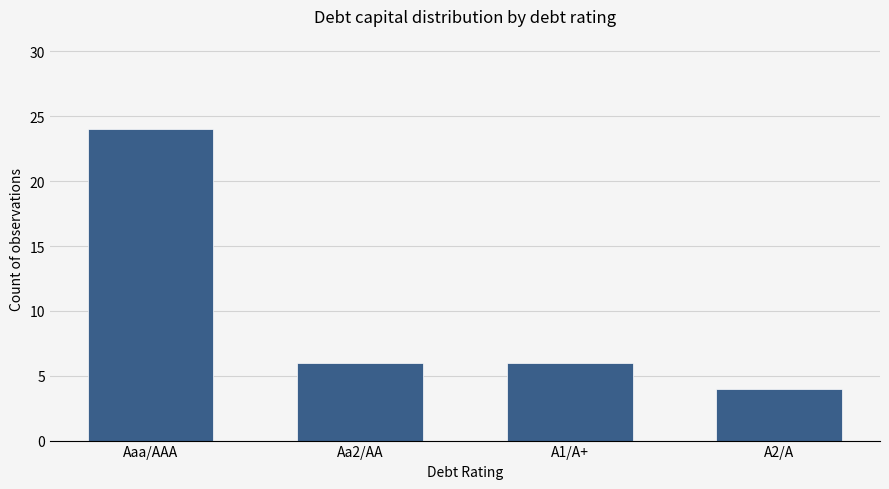

Which label corresponds to the largest value in the chart?

Aaa/AAA